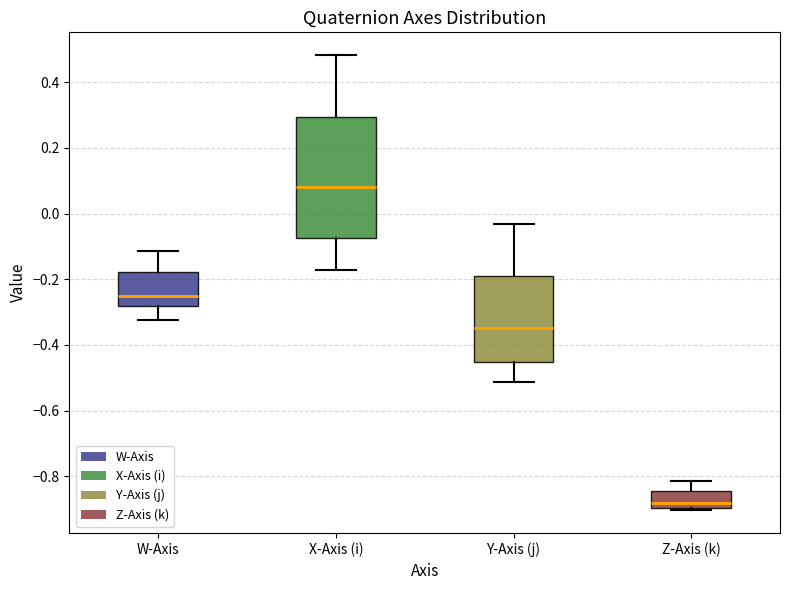

Reading left to right, transcribe this box plot: for each box, give where its median line is, the range the box spans, and where its two whiskers end, as read against the y-axis. The values are not printed on the chart, so give them approximately, as read against the axis.

W-Axis: median -0.26, box -0.28 to -0.18, whiskers -0.32 to -0.12
X-Axis (i): median 0.08, box -0.08 to 0.30, whiskers -0.18 to 0.48
Y-Axis (j): median -0.34, box -0.46 to -0.20, whiskers -0.52 to -0.04
Z-Axis (k): median -0.88, box -0.90 to -0.84, whiskers -0.90 to -0.82